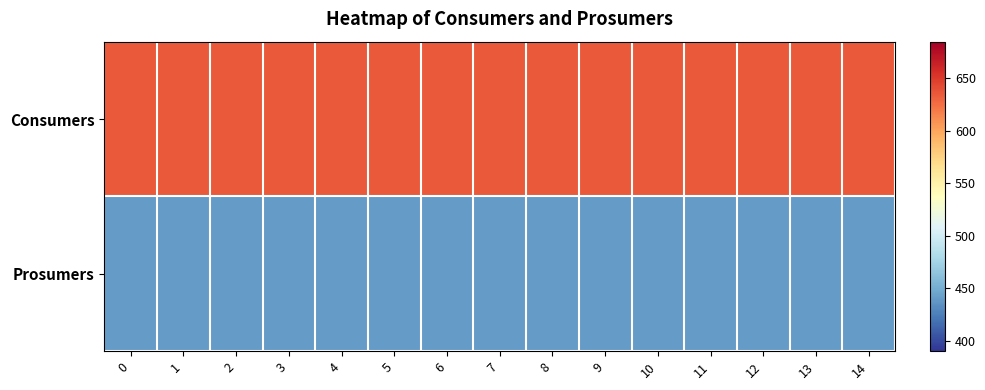

Reading left to right, extract all data points from this chart.

Consumers: 0=635	1=635	2=635	3=635	4=635	5=635	6=635	7=635	8=635	9=635	10=635	11=635	12=635	13=635	14=635
Prosumers: 0=440	1=440	2=440	3=440	4=440	5=440	6=440	7=440	8=440	9=440	10=440	11=440	12=440	13=440	14=440